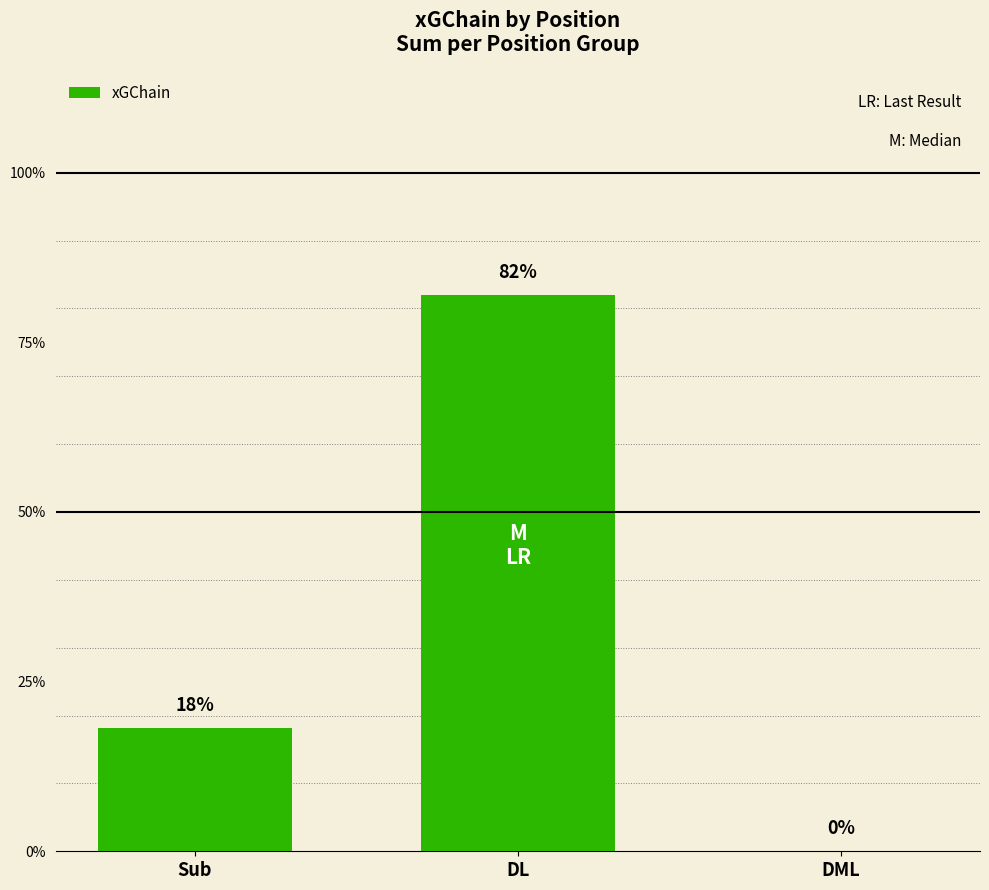

Are the bars horizontal?

No